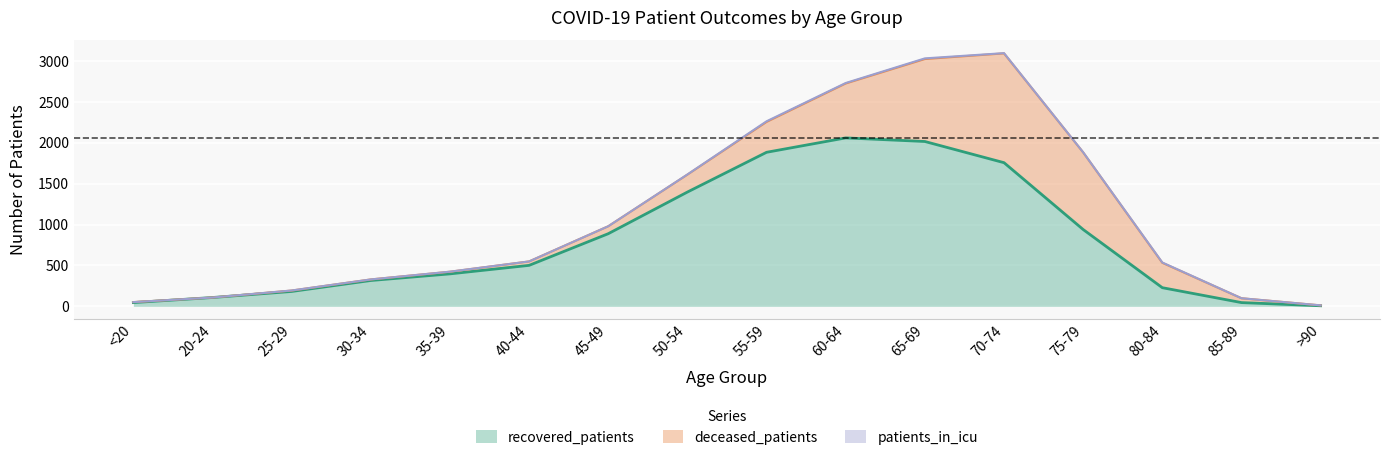

How many categories are shown in the chart?

16